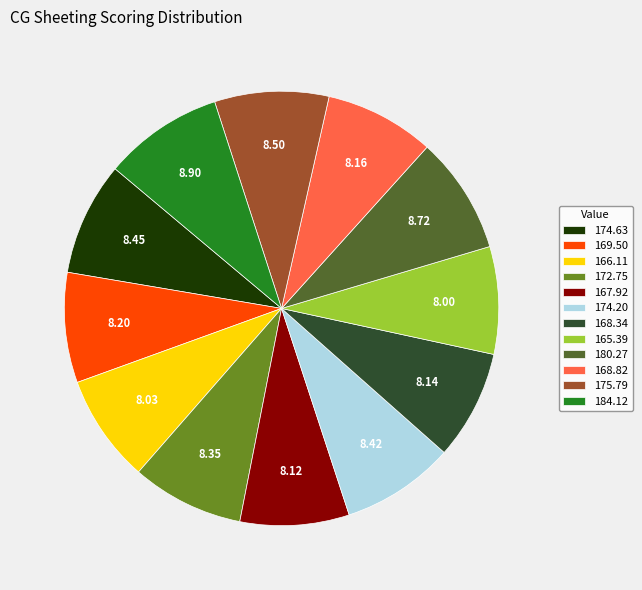

Do 165.39 and 180.27 together represent more than half of the pie?

No